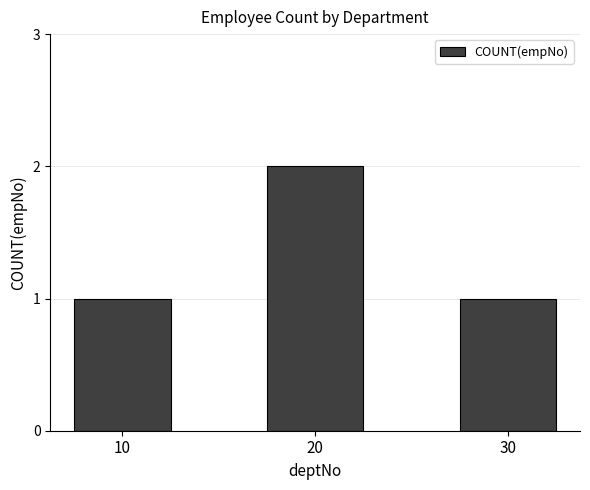

What is the change in value from 10 to 20?

+1